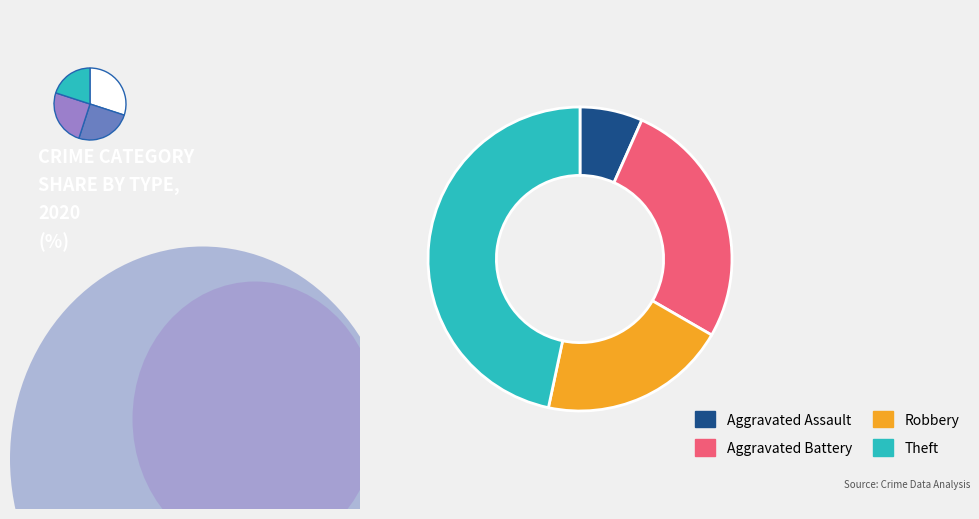

Is it true that Theft is 47% of the pie?

True